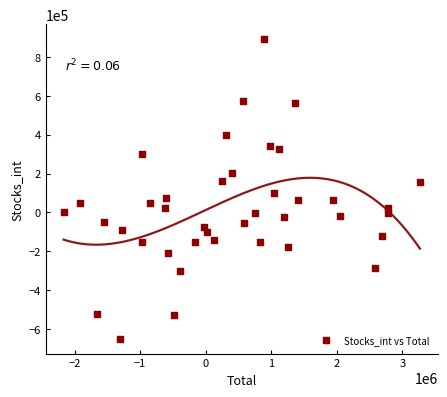

What is the range of Y values (max minus min)?

1538067.5